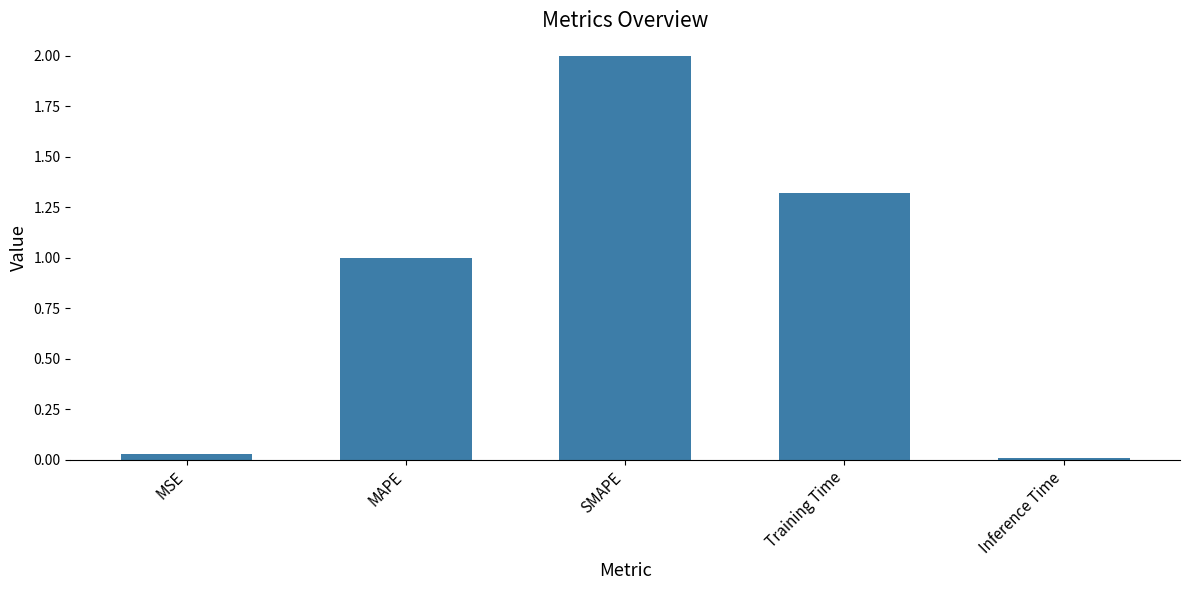

What is the difference between the second highest and minimum values?

1.3